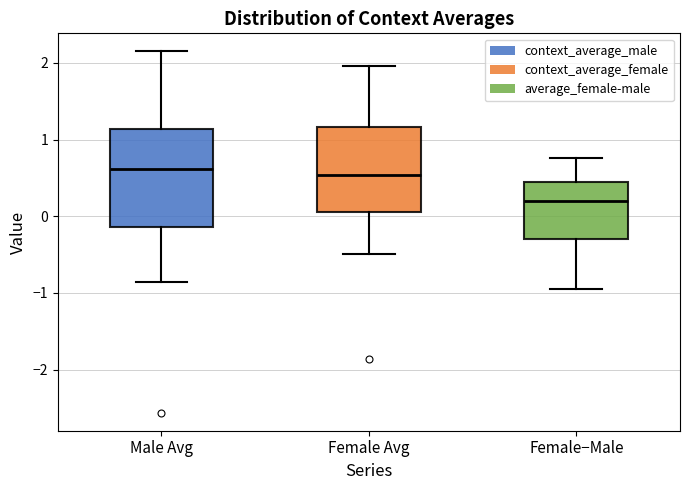

Which box is the tallest, from its lower edge to its upper edge?

Male Avg